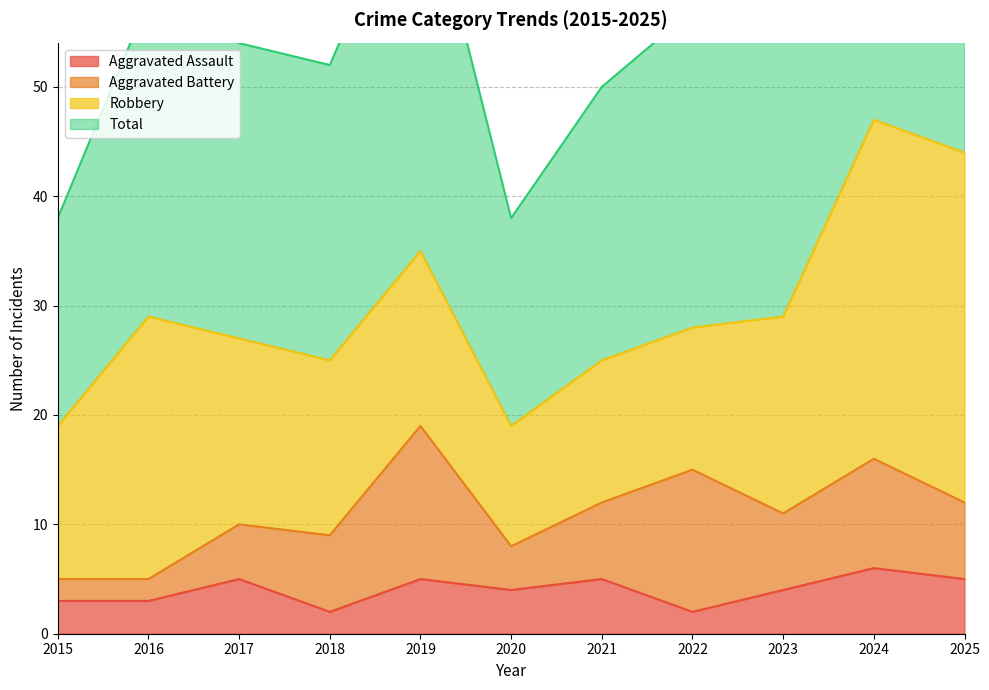

What is the spread (max minus min) of values at 2021?

45